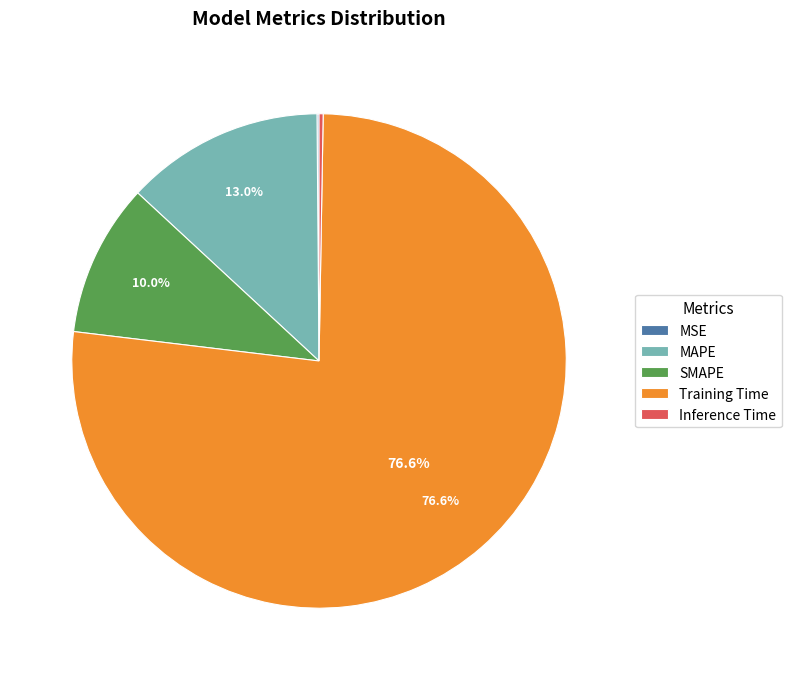

How much of the chart is everything except Training Time?

23.4%